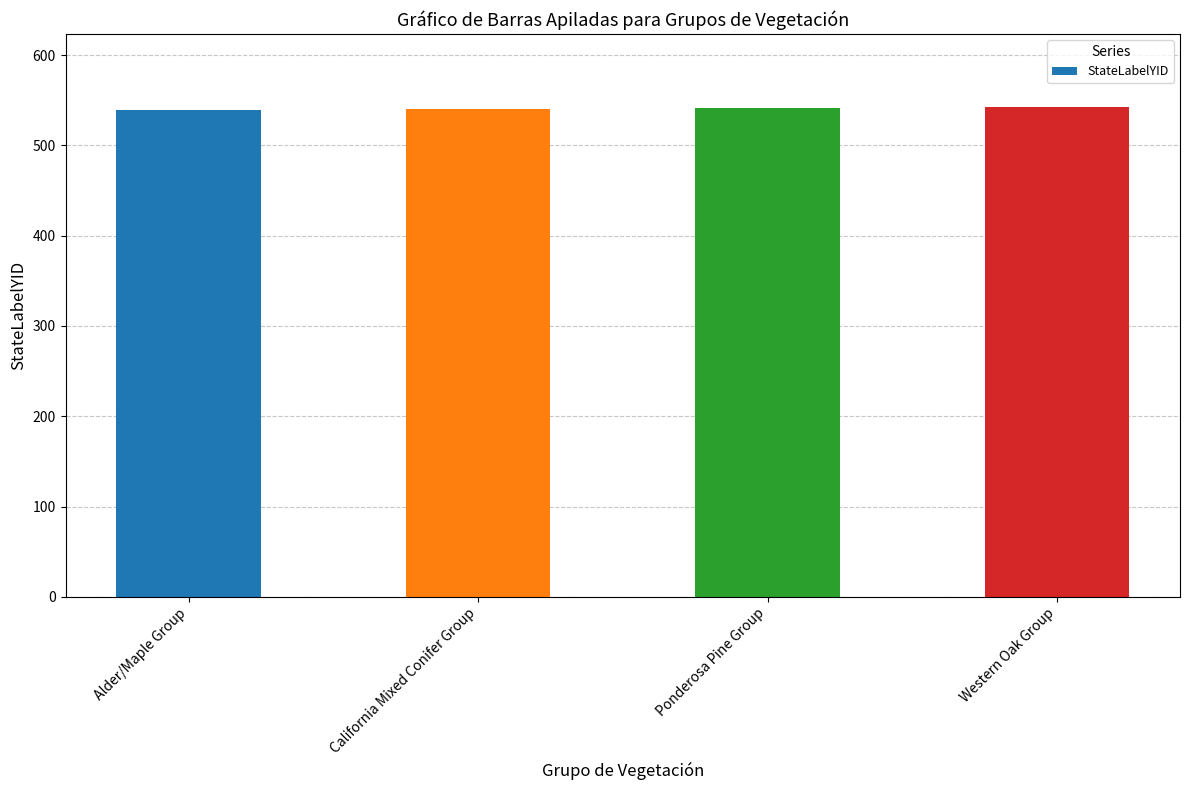

Count the values in the range 540 to 542.

3